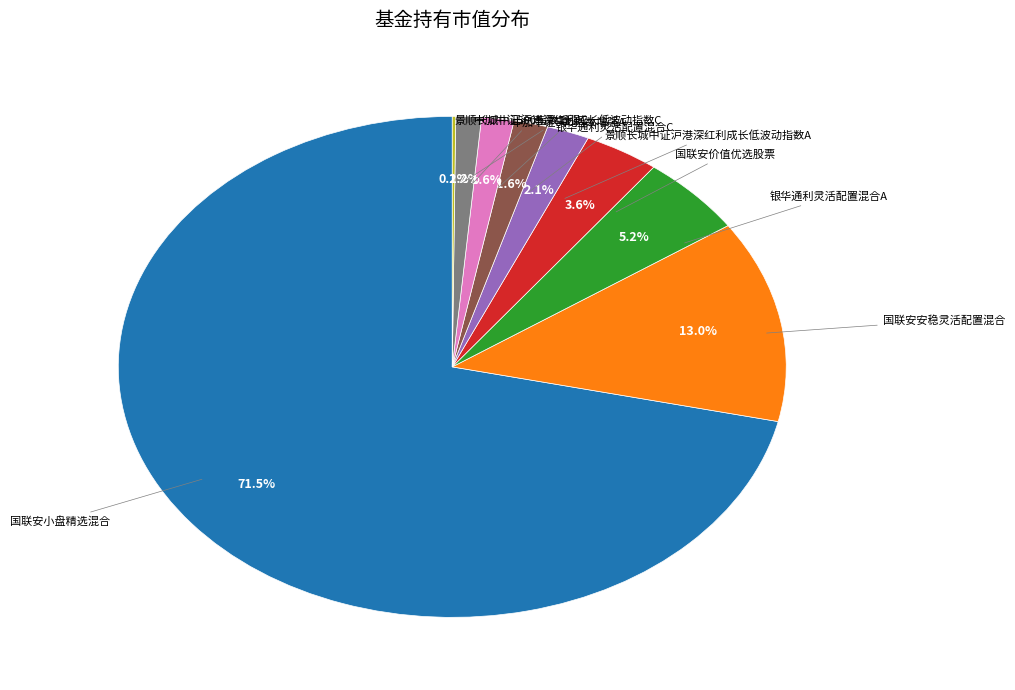

Is there any slice that represents more than half of the pie?

Yes